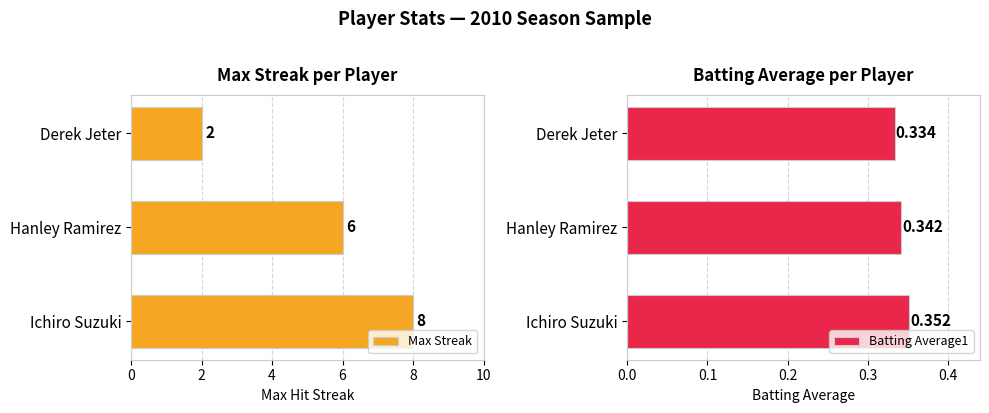

How many values in the Max Streak series are below 6?

1